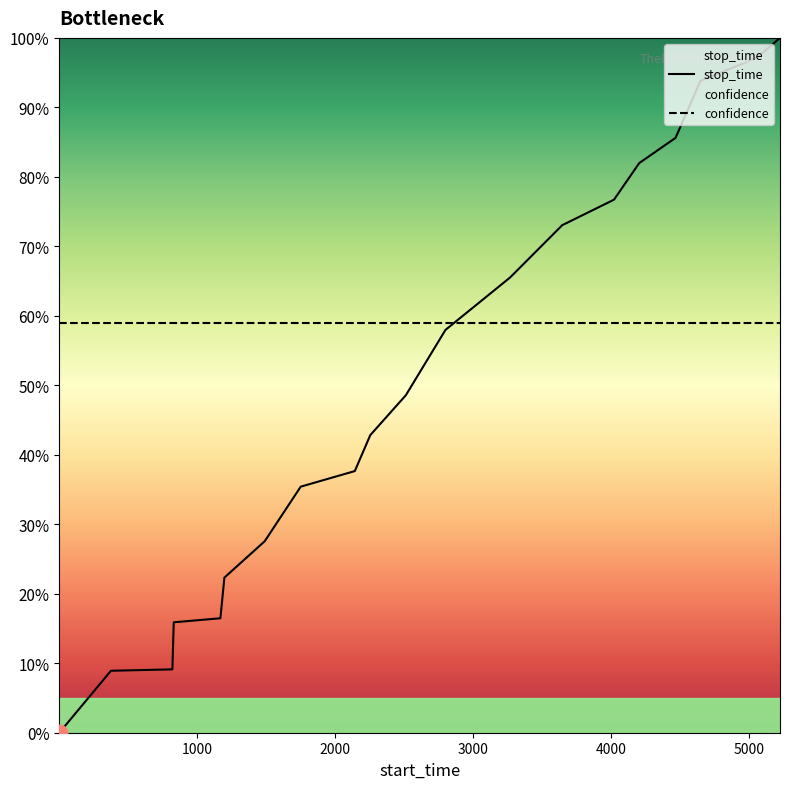

Reading left to right, list all the values displayed in this chart.

0.0	8.9	9.1	15.9	16.5	22.3	27.6	35.4	37.7	42.8	48.6	58.0	65.5	73.0	76.7	82.0	85.6	93.8	97.2	100.0